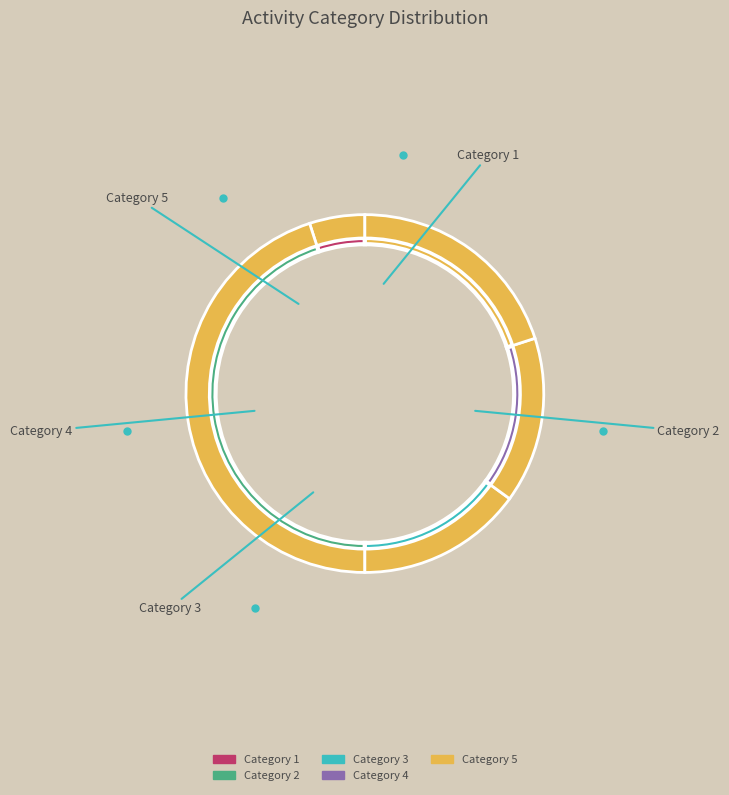

Rank the categories by value from highest to lowest.

Category 5, Category 4, Category 3, Category 2, Category 1